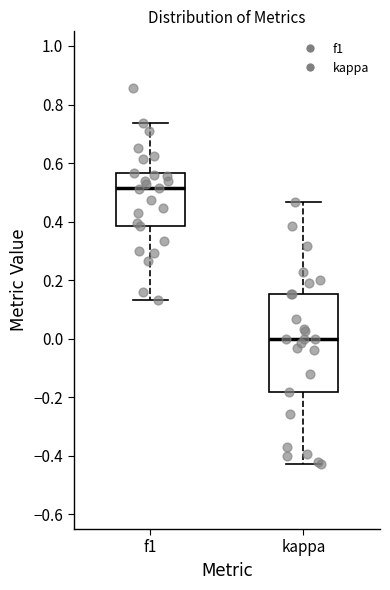

Reading left to right, read every box against the y-axis: the position of its median line, the range the box covers, and the ends of its whiskers. The values are not printed on the chart, so give them approximately, as read against the axis.

f1: median 0.52, box 0.38 to 0.56, whiskers 0.14 to 0.74
kappa: median 0.00, box -0.18 to 0.16, whiskers -0.42 to 0.46